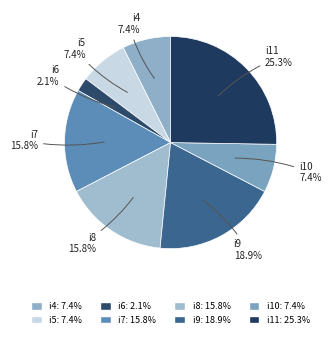

What is the total percentage of i9 and i5?

26.3%